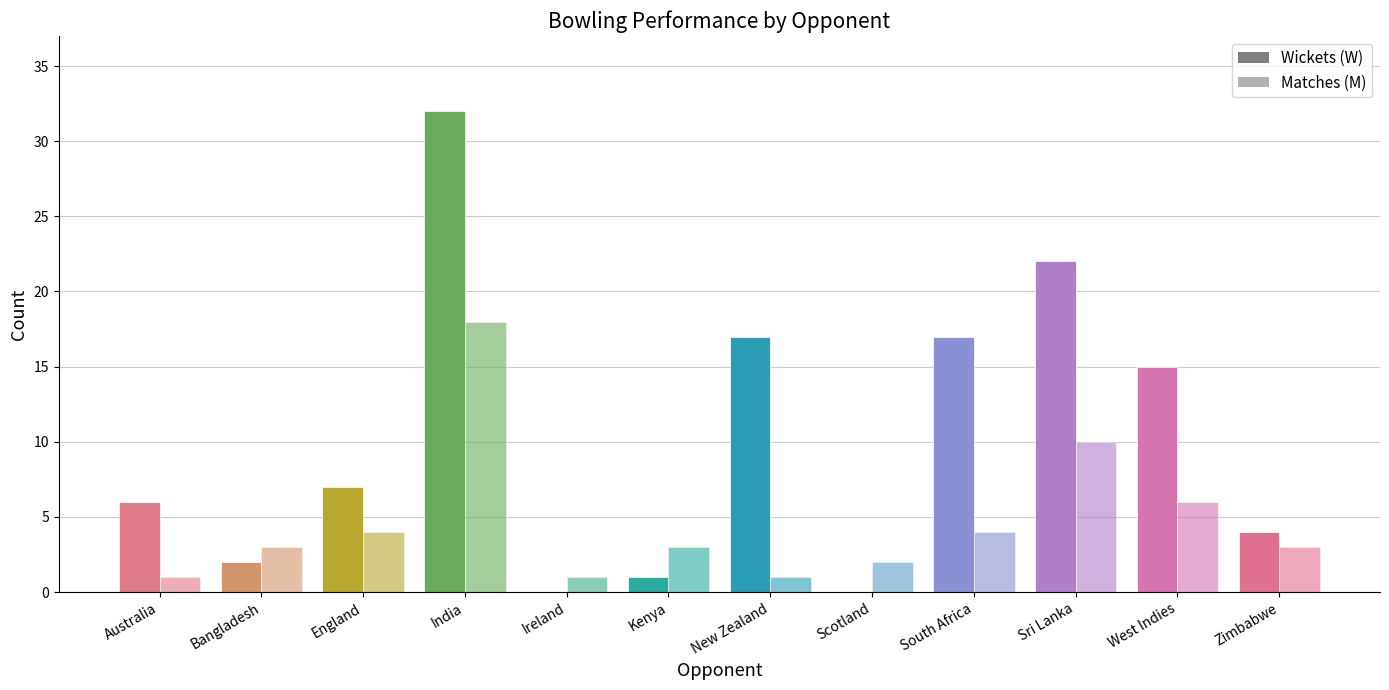

Which series has the widest spread of values?

Wickets (W)